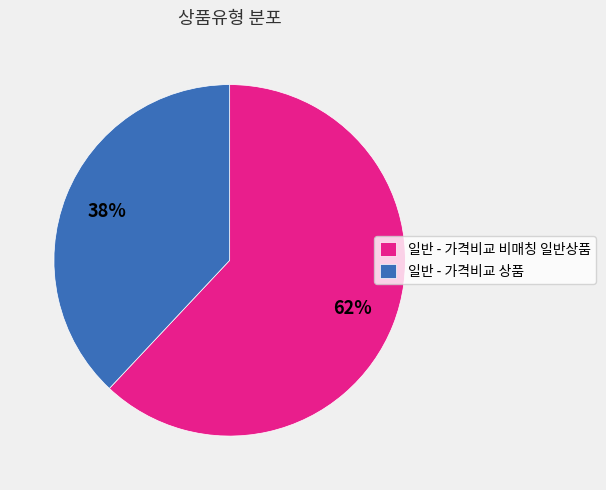

To the nearest percent, what is the combined percentage of 일반 - 가격비교 상품 and 일반 - 가격비교 비매칭 일반상품?

100%